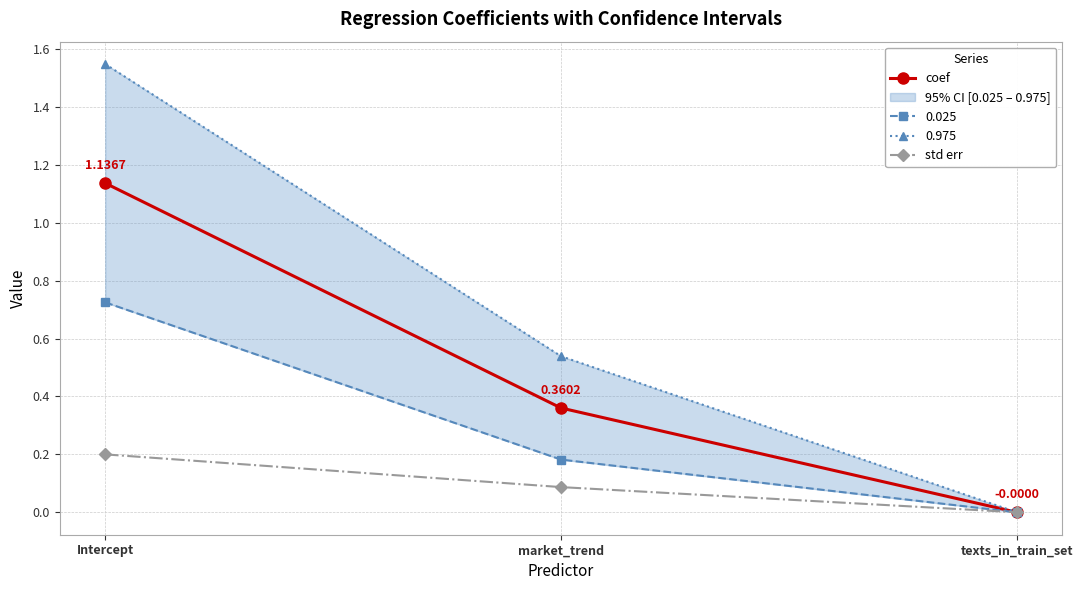

Rank the categories by std err value from lowest to highest.

texts_in_train_set, market_trend, Intercept